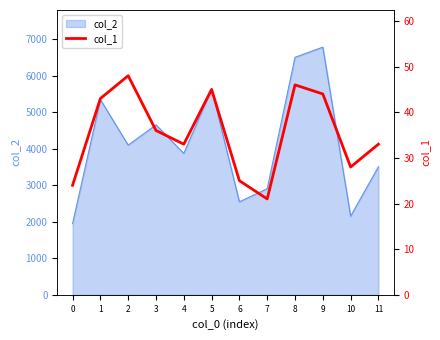

What is the average value?

36